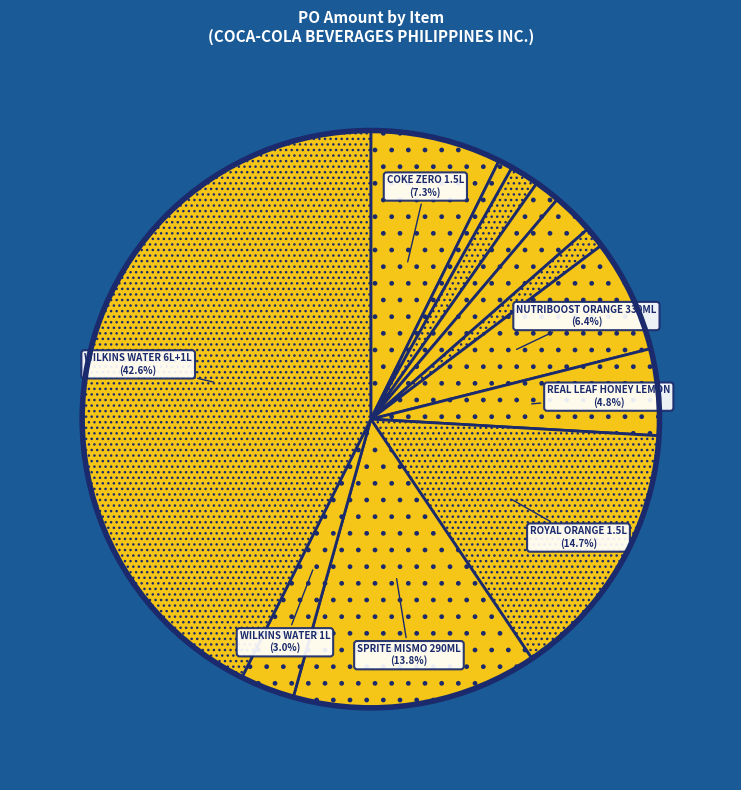

Rank the categories by value from lowest to highest.

MINUTE MAID FRESH APPLE 200MLX10, NUTRIBOOST ORANGE 110MLX10, MINUTE MAID FRESH ORANGE 250MLX12, MINUTE MAID FRESH ORANGE 200MLX10, NUTRIBOOST CHOCO 110MLX10, WILKINS DISTILLED WATER 1LX12, REAL LEAF HONEY LEMON 480MLX24, NUTRIBOOST ORANGE 330MLX24, COKE ZERO 1.5LX12, SPRITE MISMO PET 290ML X12, ROYAL ORANGE 1.5LX12, WILKINS DISTILLED WATER 6L+1LX3